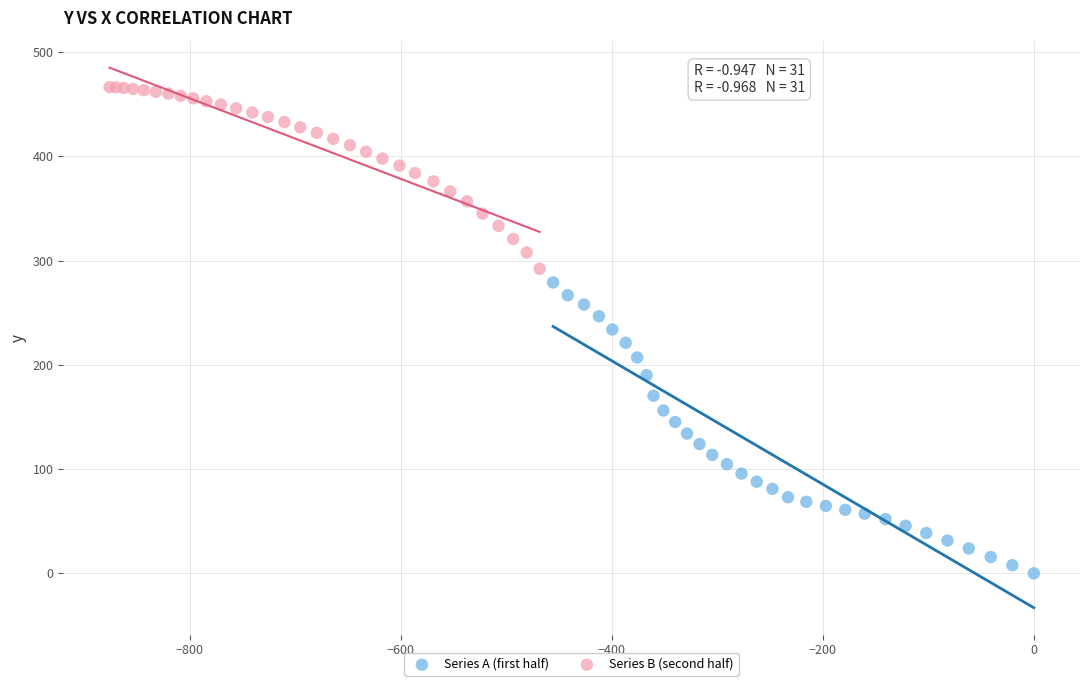

Which series has the widest spread of Y values?

Series A (first half)